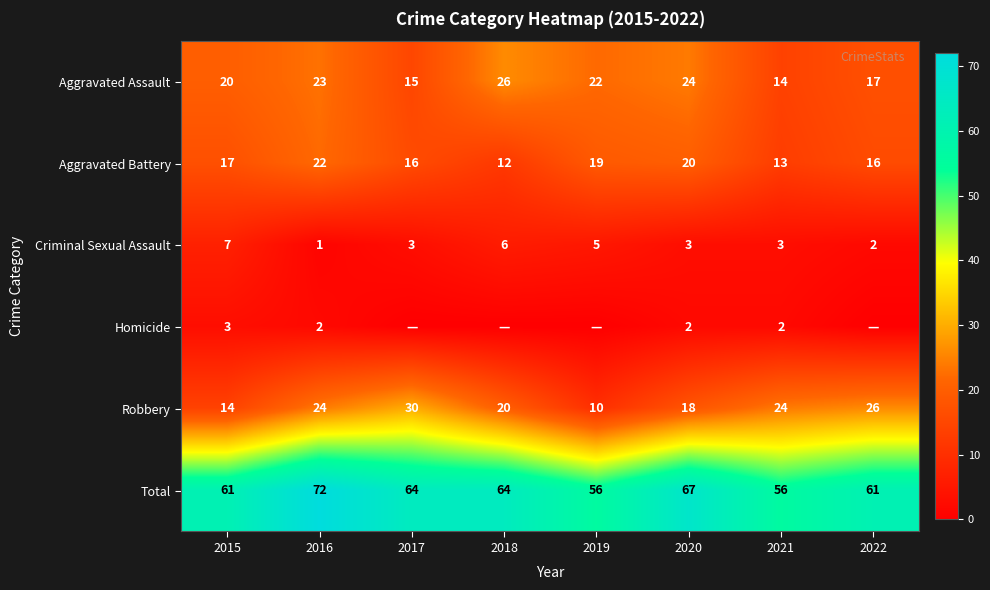

What is the difference between the second highest and minimum values in the Criminal Sexual Assault series?

5